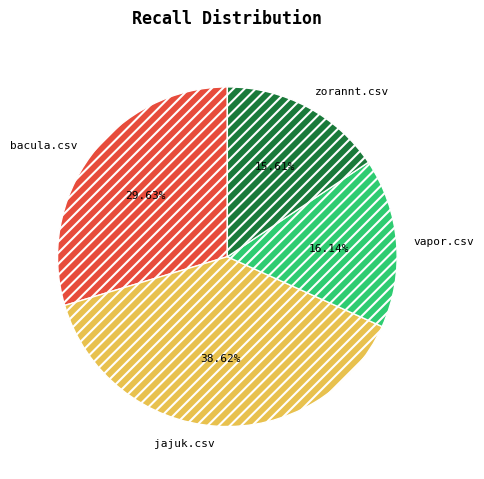

Which has a higher value, jajuk.csv or zorannt.csv?

jajuk.csv